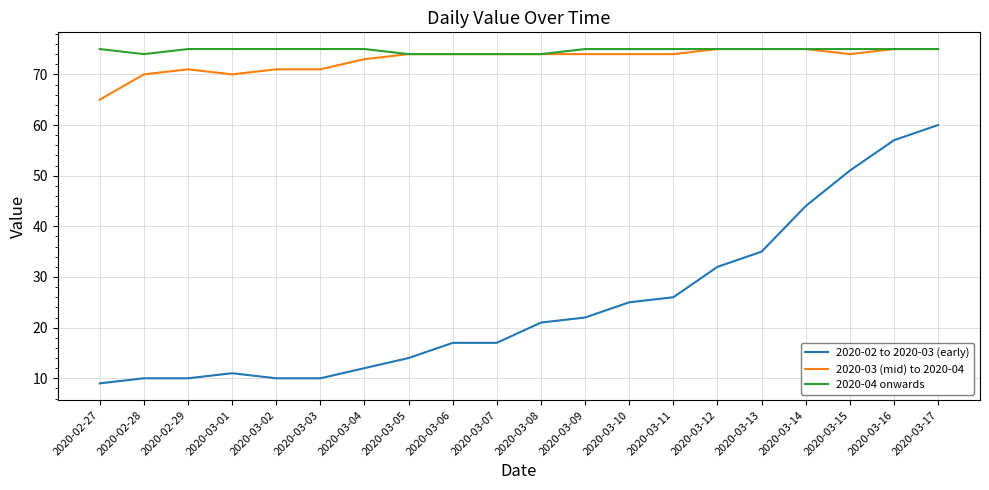

Reading right to left, list all the values displayed in this chart.

2020-02 to 2020-03 (early): 2020-03-17=60	2020-03-16=57	2020-03-15=51	2020-03-14=44	2020-03-13=35	2020-03-12=32	2020-03-11=26	2020-03-10=25	2020-03-09=22	2020-03-08=21	2020-03-07=17	2020-03-06=17	2020-03-05=14	2020-03-04=12	2020-03-03=10	2020-03-02=10	2020-03-01=11	2020-02-29=10	2020-02-28=10	2020-02-27=9
2020-03 (mid) to 2020-04: 2020-03-17=75	2020-03-16=75	2020-03-15=74	2020-03-14=75	2020-03-13=75	2020-03-12=75	2020-03-11=74	2020-03-10=74	2020-03-09=74	2020-03-08=74	2020-03-07=74	2020-03-06=74	2020-03-05=74	2020-03-04=73	2020-03-03=71	2020-03-02=71	2020-03-01=70	2020-02-29=71	2020-02-28=70	2020-02-27=65
2020-04 onwards: 2020-03-17=75	2020-03-16=75	2020-03-15=75	2020-03-14=75	2020-03-13=75	2020-03-12=75	2020-03-11=75	2020-03-10=75	2020-03-09=75	2020-03-08=74	2020-03-07=74	2020-03-06=74	2020-03-05=74	2020-03-04=75	2020-03-03=75	2020-03-02=75	2020-03-01=75	2020-02-29=75	2020-02-28=74	2020-02-27=75